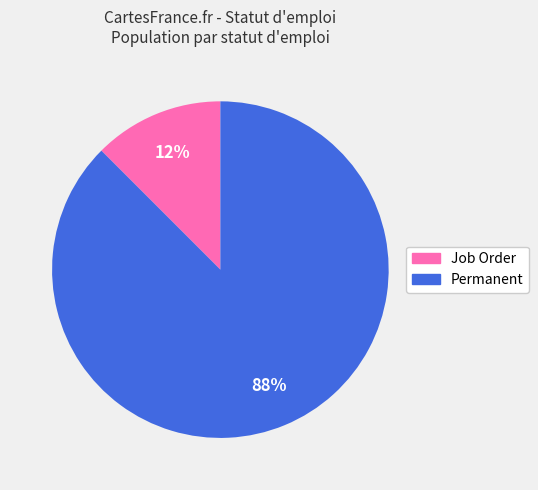

Which has a higher value, Permanent or Job Order?

Permanent